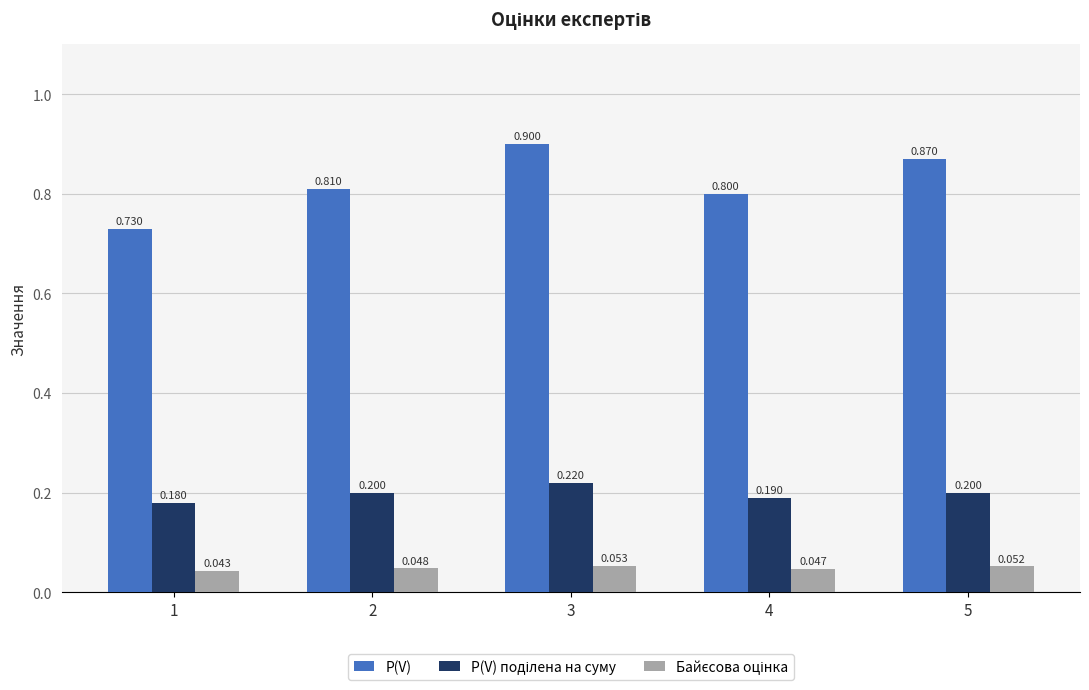

Which series has the largest range (max minus min)?

P(V)